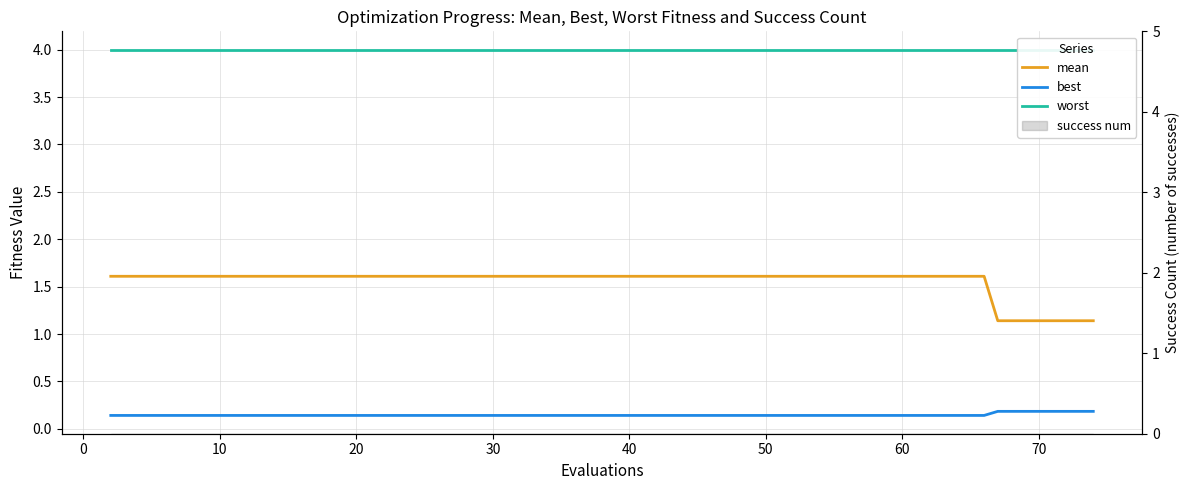

Does the chart display data point markers on the line(s)?

No